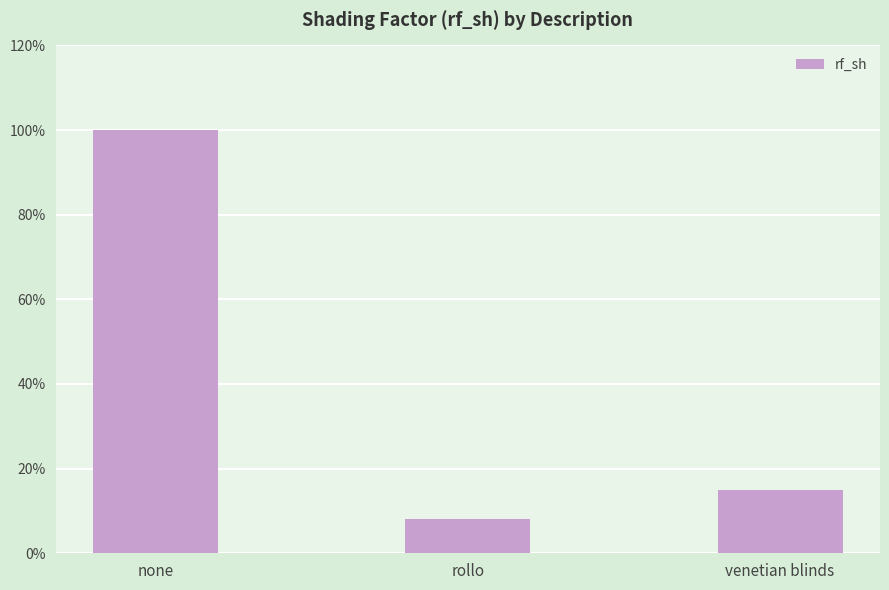

Are the bars horizontal?

No